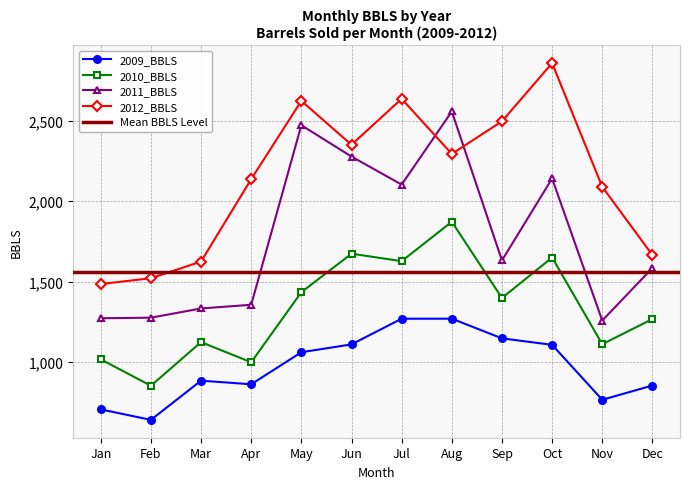

Reading left to right, list all the values displayed in this chart.

2009_BBLS: 706.6	641.3	884.8	862.4	1061.3	1110.0	1269.5	1269.7	1147.5	1107.4	766.1	854.8
2010_BBLS: 1017.3	853.3	1124.2	999.1	1434.1	1673.3	1626.7	1871.7	1398.0	1649.4	1111.2	1267.5
2011_BBLS: 1272.4	1275.9	1333.2	1356.0	2471.1	2276.3	2102.3	2556.2	1631.4	2140.4	1258.1	1584.3
2012_BBLS: 1484.9	1520.9	1624.2	2136.1	2622.2	2349.6	2635.0	2292.9	2495.2	2856.7	2088.3	1664.7